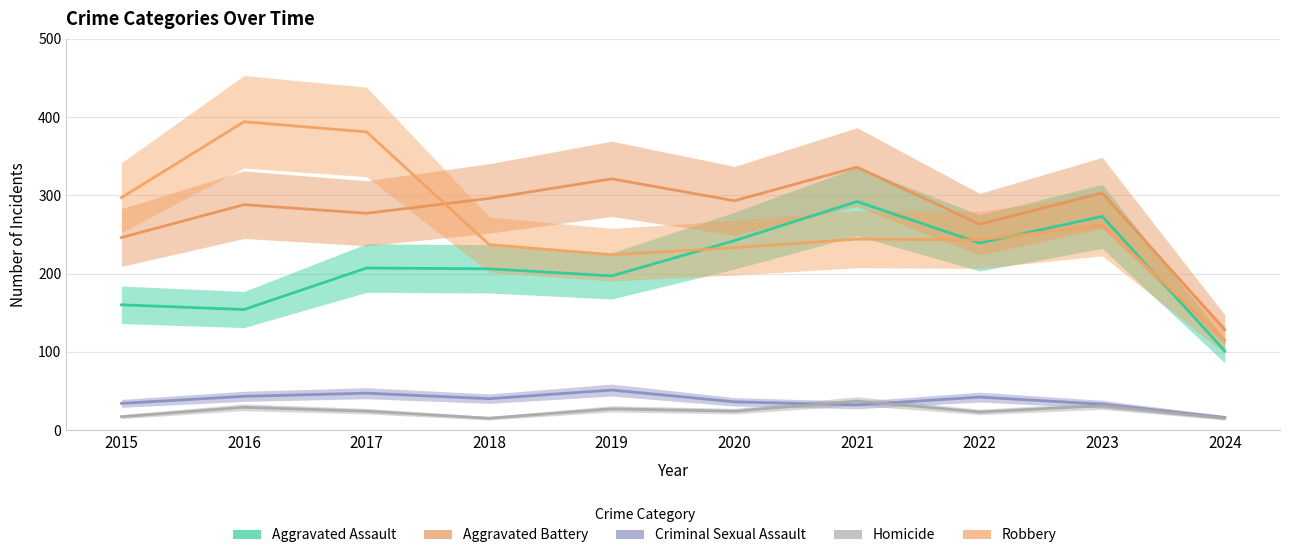

At which category is the sum across all series the highest?

2021